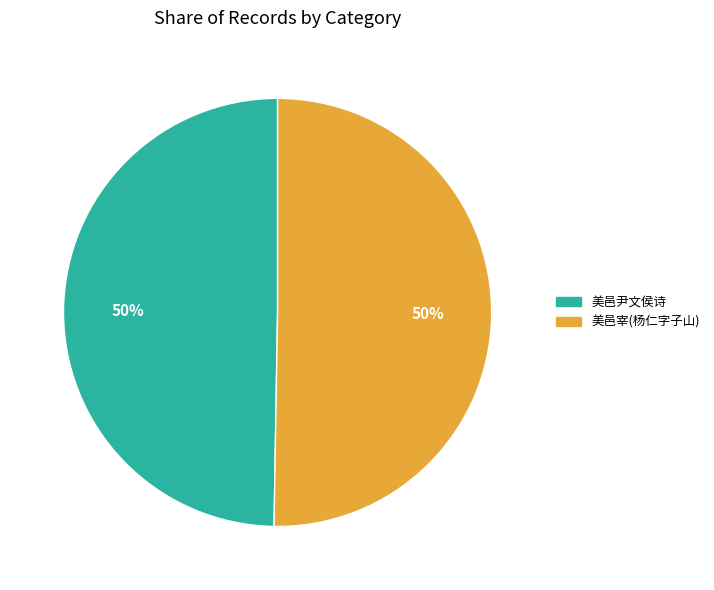

Count the number of slices in the pie.

2